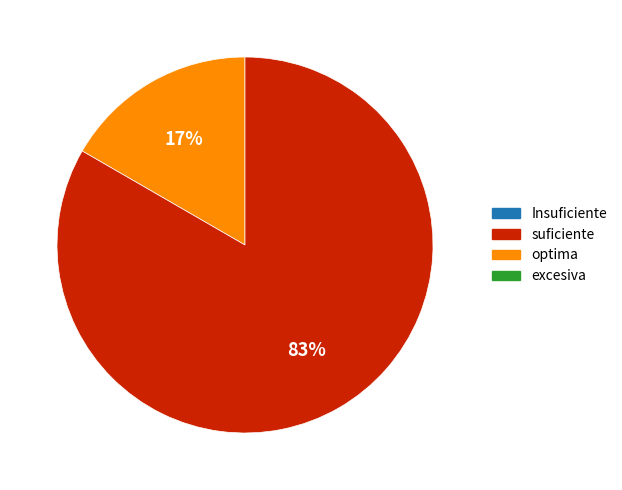

Is there a majority slice in this chart?

Yes